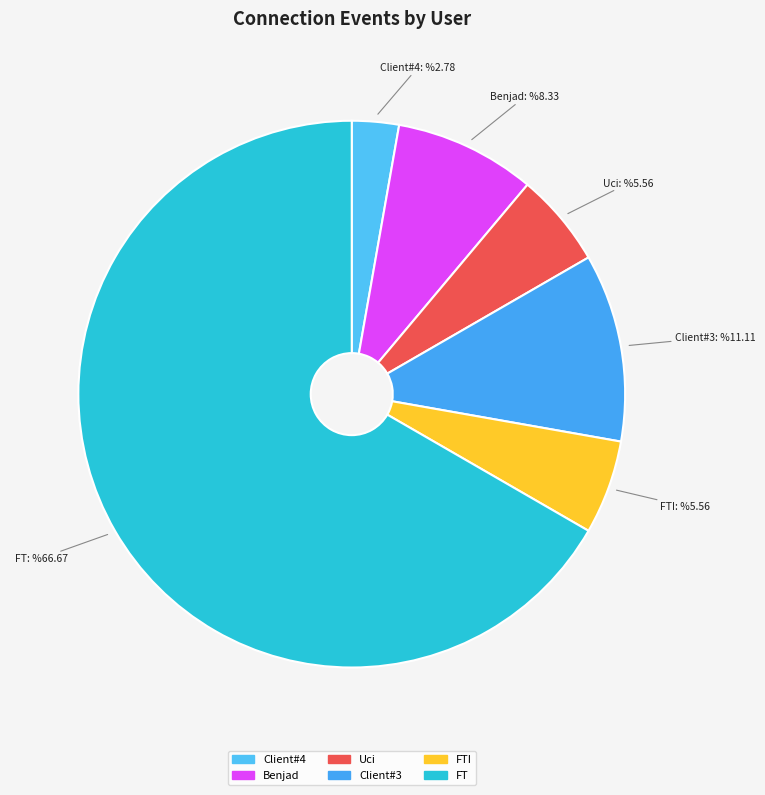

Is the sum of Benjad and Client#4 greater than half?

No